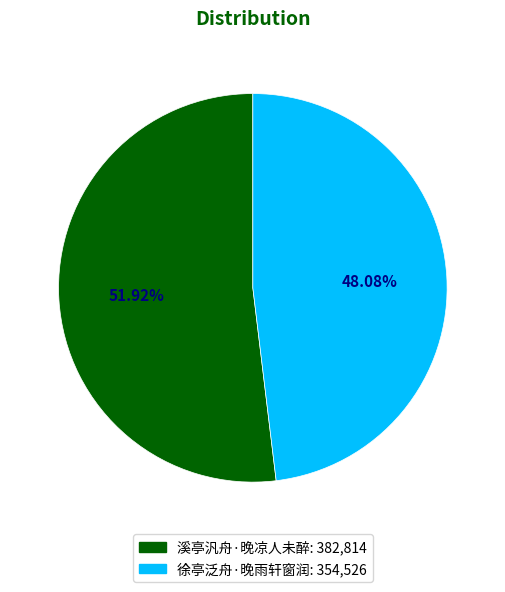

To the nearest percent, what is the combined percentage of 徐亭泛舟·晚雨轩窗润 and 溪亭汎舟·晚凉人未醉?

100%